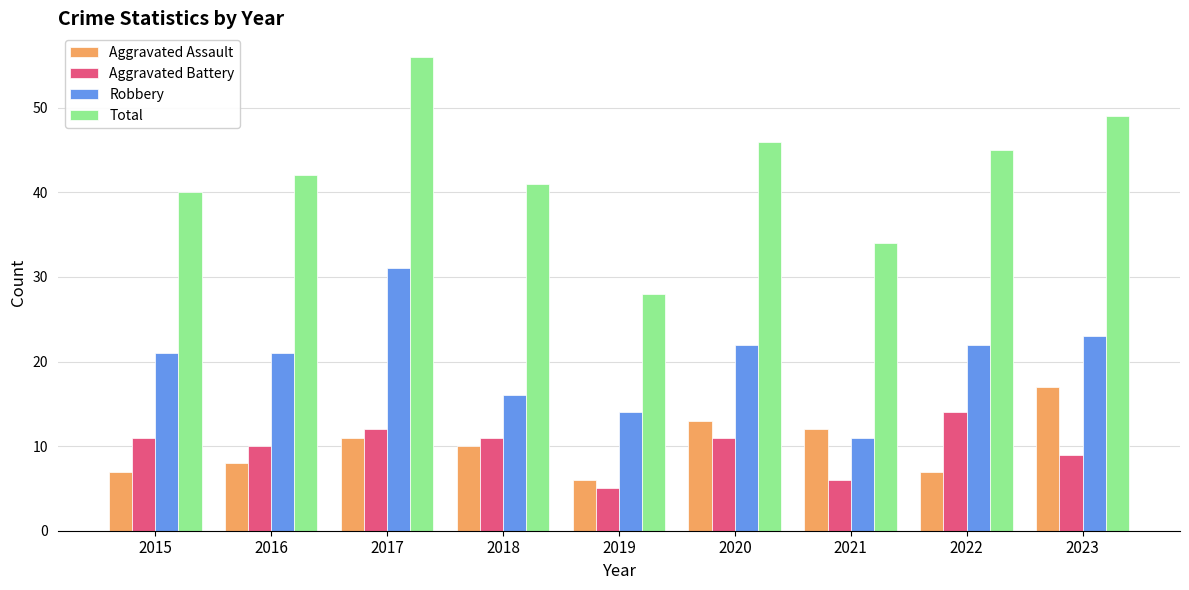

What is the smallest value displayed?

5